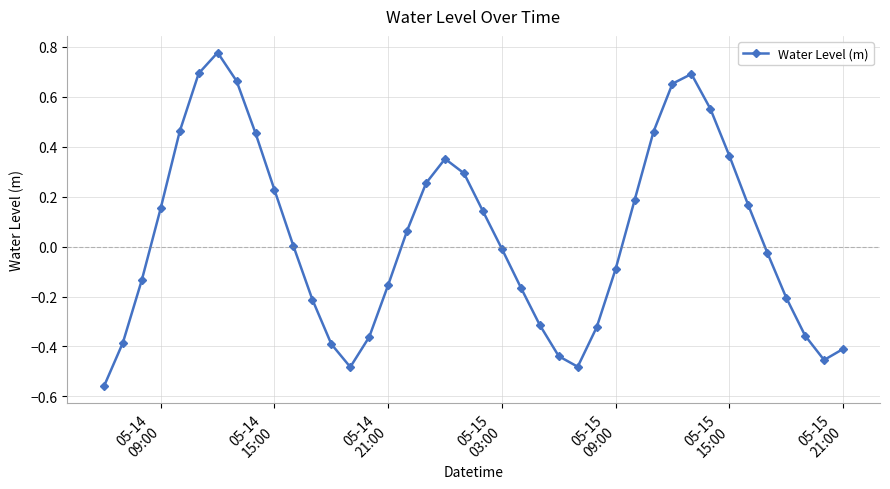

What is the difference between the second highest and second lowest values?

1.2